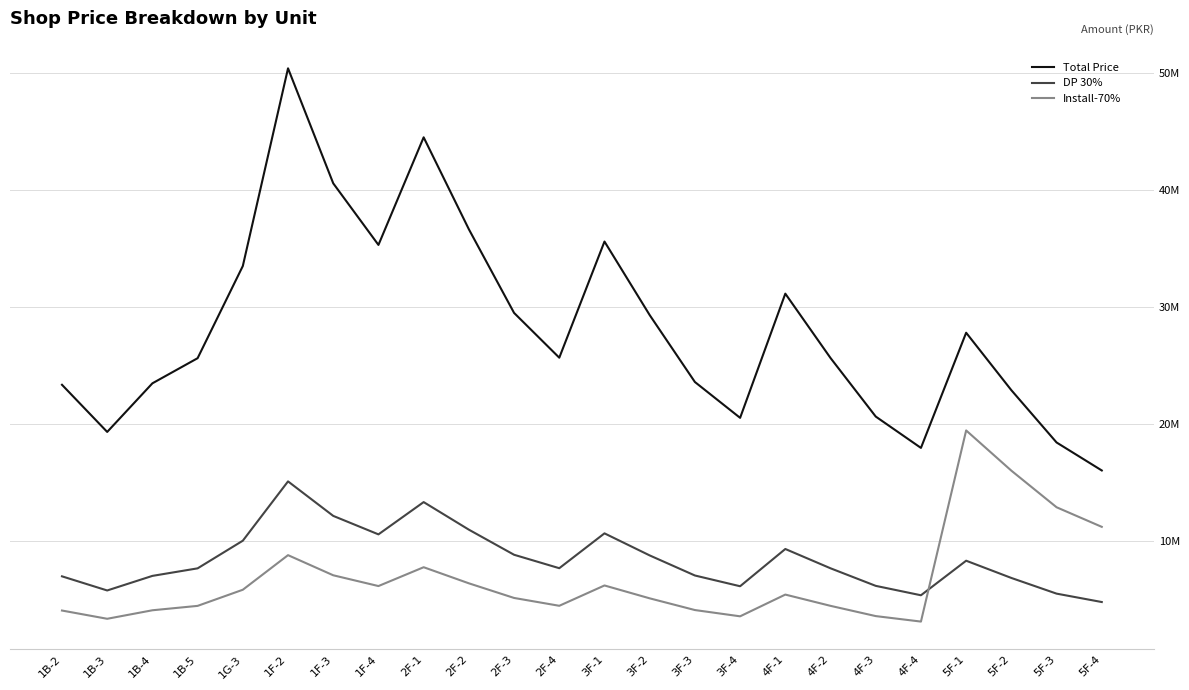

The DP 30% series shows 6199032 at 4F-3. True or false?

True